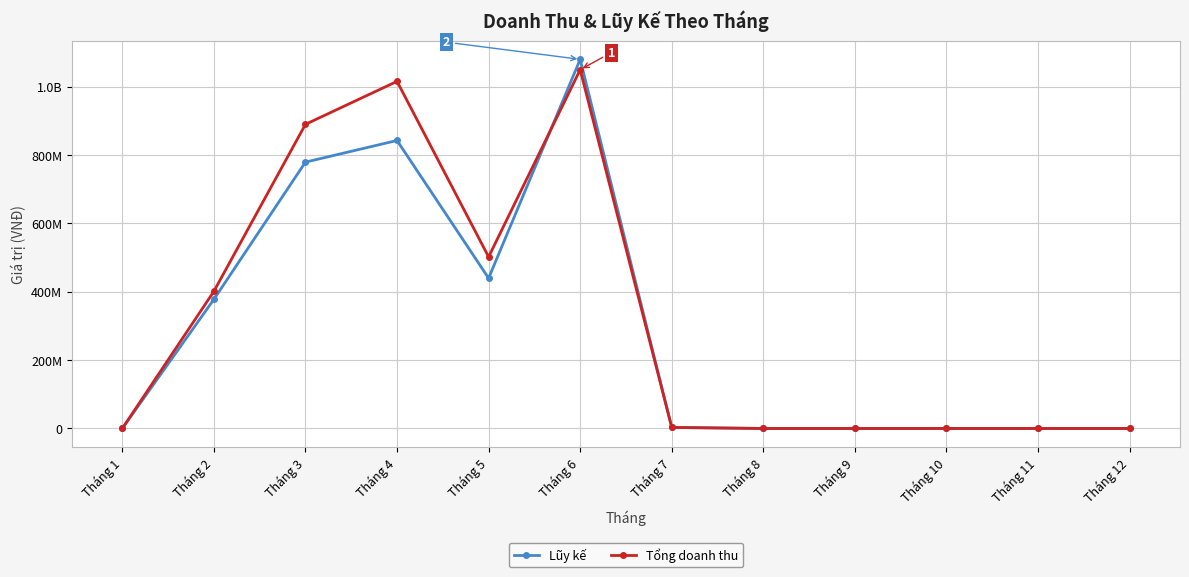

Is this an area chart (filled region under the line)?

No